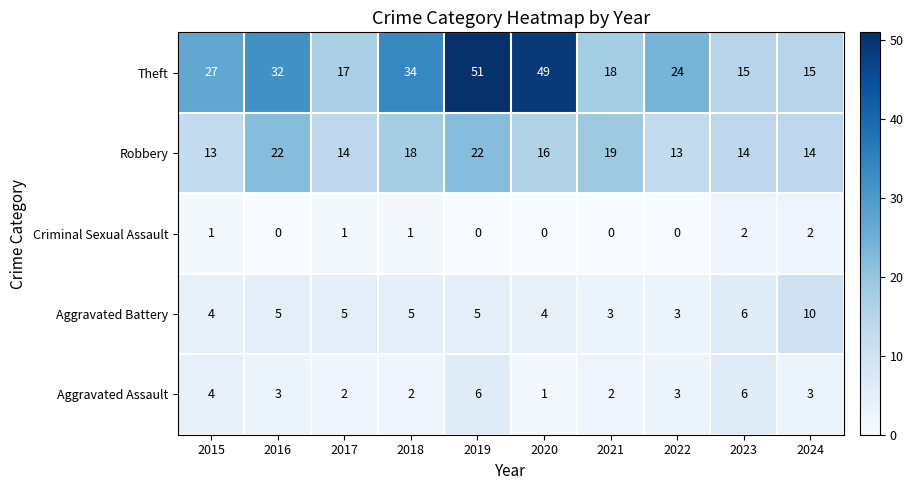

At which label is Theft closest to 33?

2016